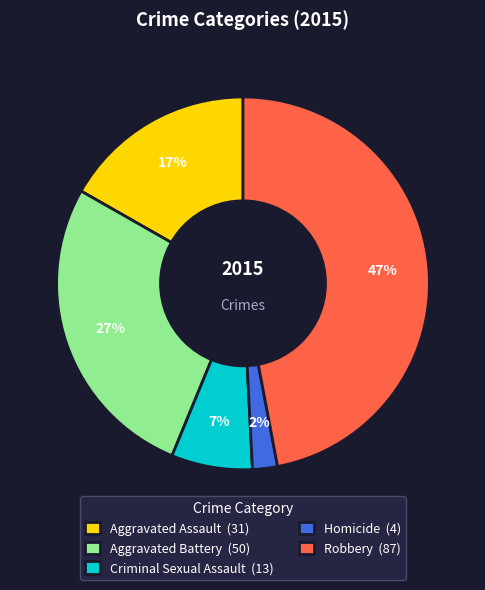

To the nearest percent, what portion does Criminal Sexual Assault represent?

7%